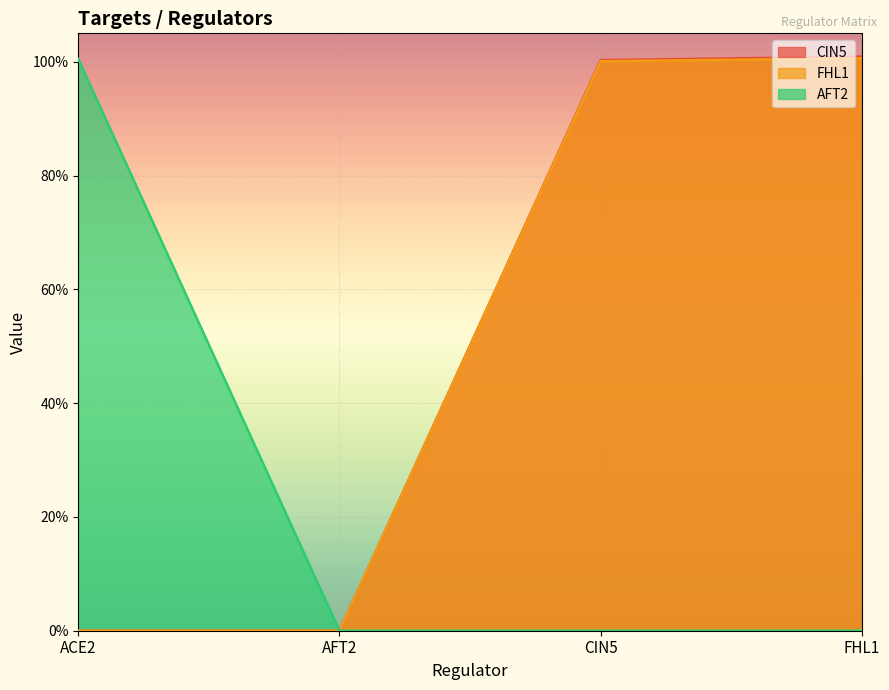

Which has a higher value, AFT2 or CIN5?

CIN5